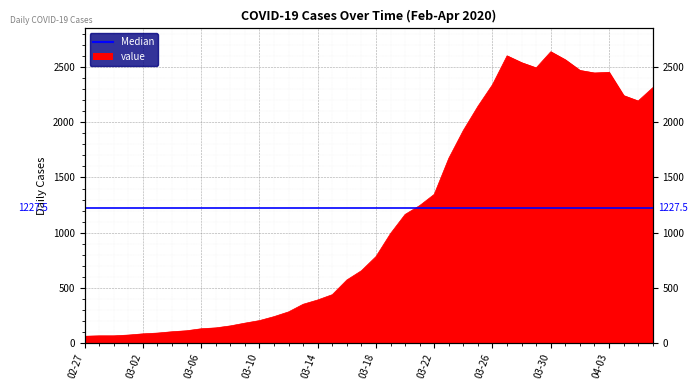

The value at 2020-03-08 is 78. True or false?

False